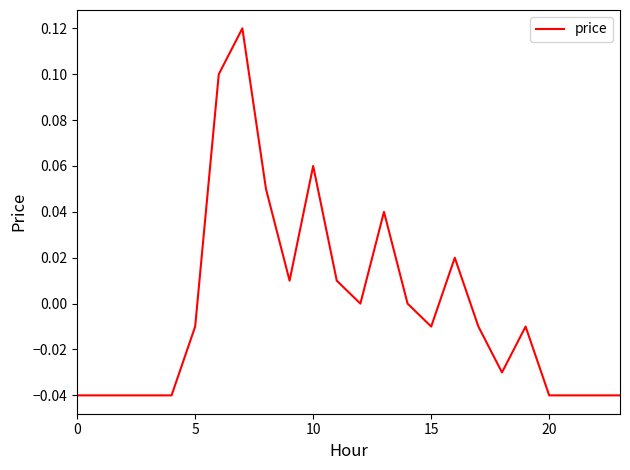

Does the chart display data point markers on the line(s)?

No